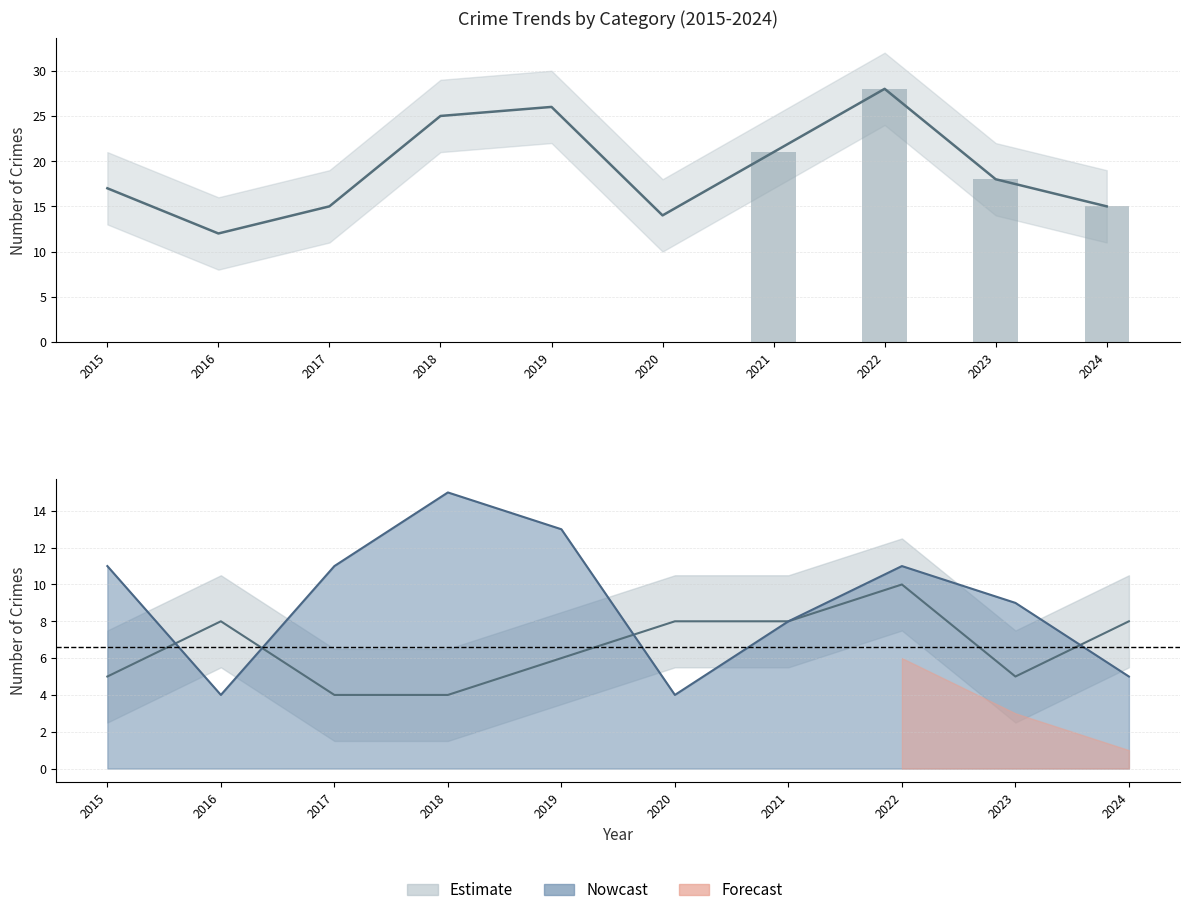

True or false: the data shows 26 at 2019.

True